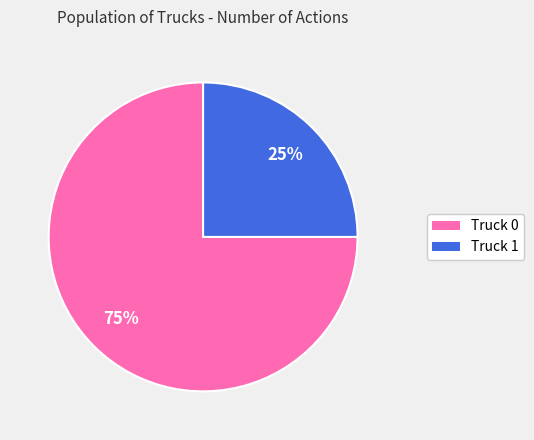

The Truck 1 slice represents 25% of the pie. True or false?

True